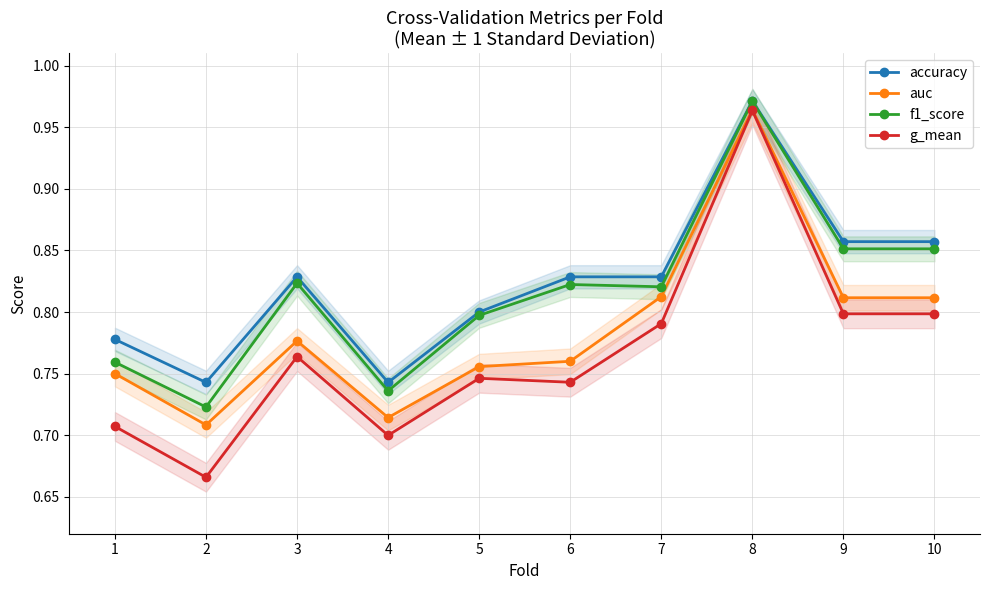

True or false: f1_score and auc cross at least once.

False